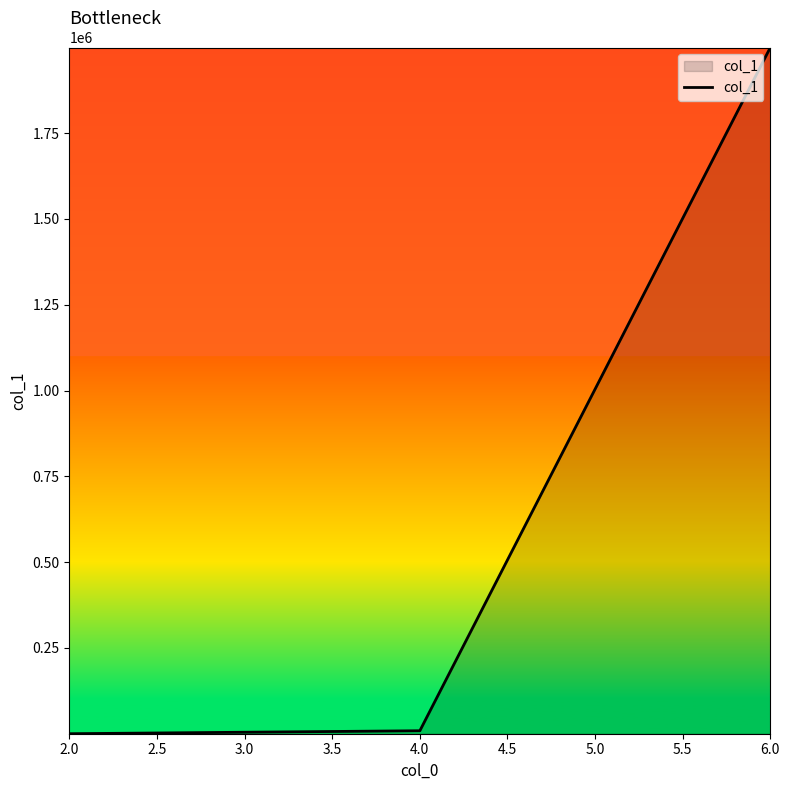

Where is the data nearest to the value 999800?

4.0